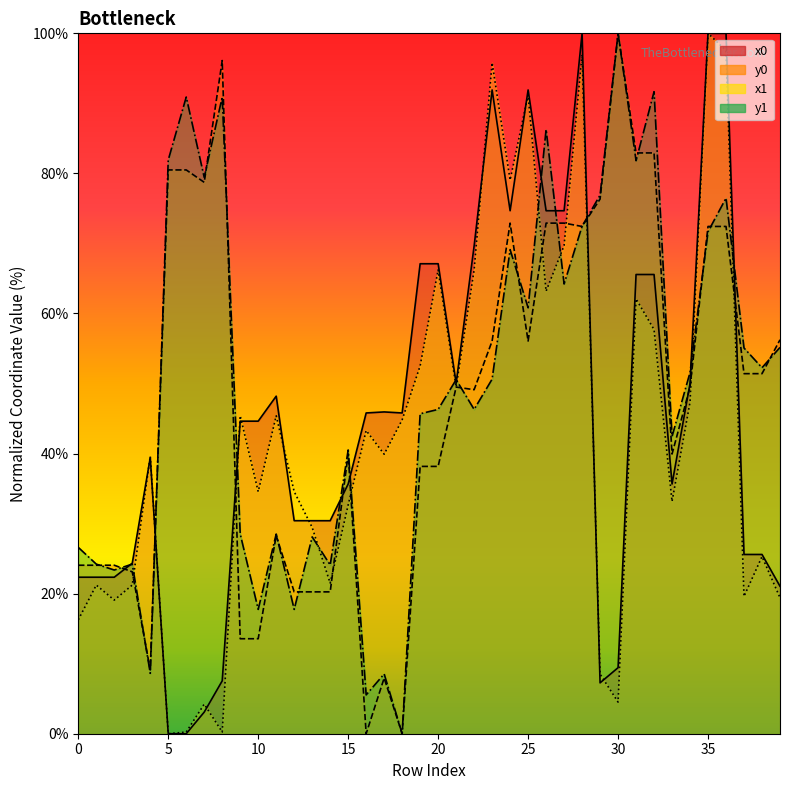

Rank the series by their maximum value, from lowest to highest.

x0, y0, x1, y1